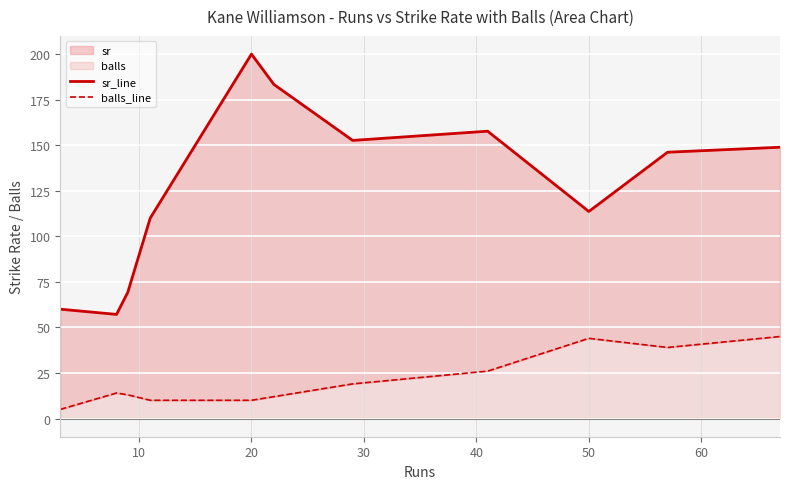

What is the difference between the second highest and second lowest values in the sr_line series?

123.3